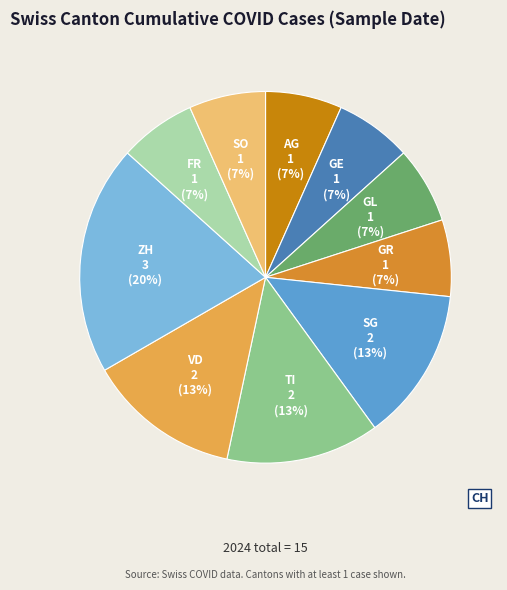

Count the number of slices in the pie.

10